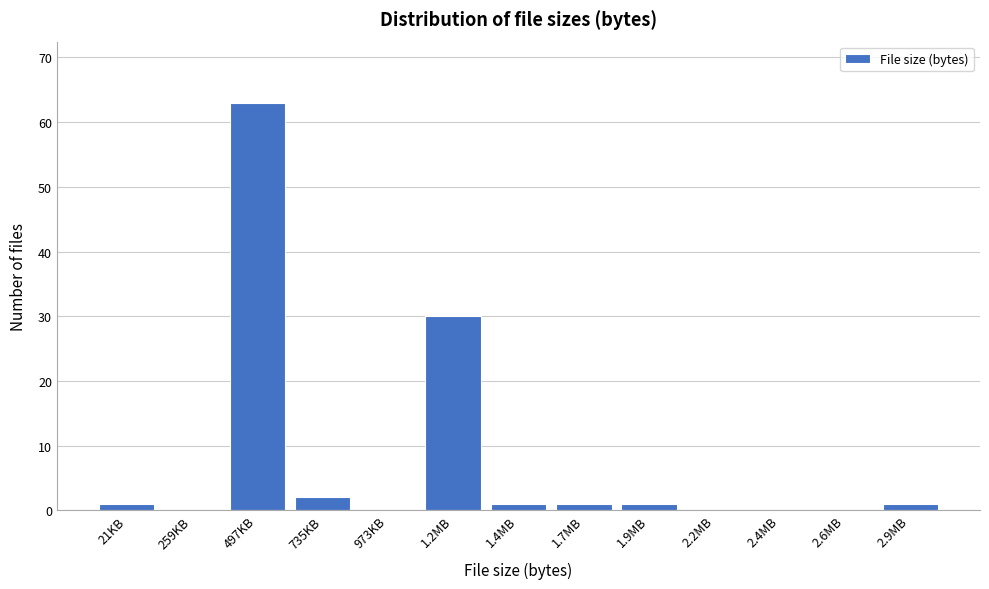

Reading right to left, list all the values displayed in this chart.

2.9MB=1	2.6MB=0	2.4MB=0	2.2MB=0	1.9MB=1	1.7MB=1	1.4MB=1	1.2MB=30	973KB=0	735KB=2	497KB=63	259KB=0	21KB=1